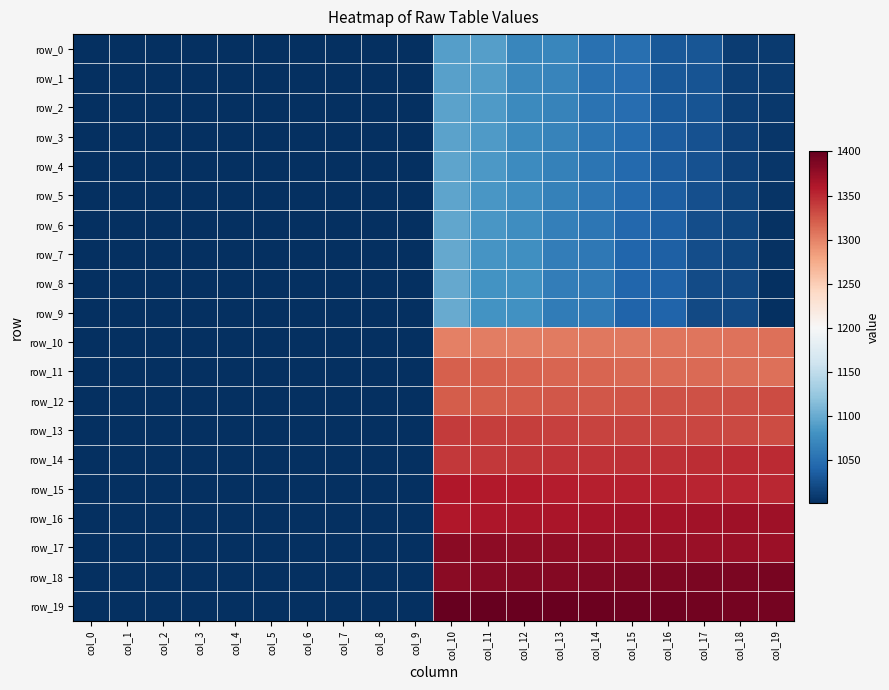

True or false: row_5 has a value of 1005.0 at col_19.

True